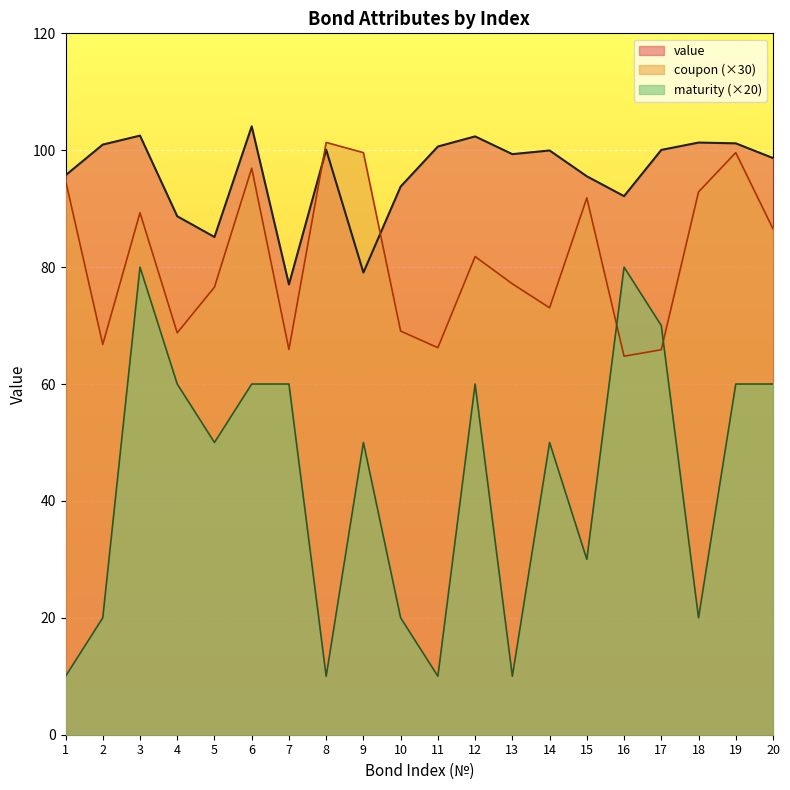

At which category is the sum across all series the highest?

3